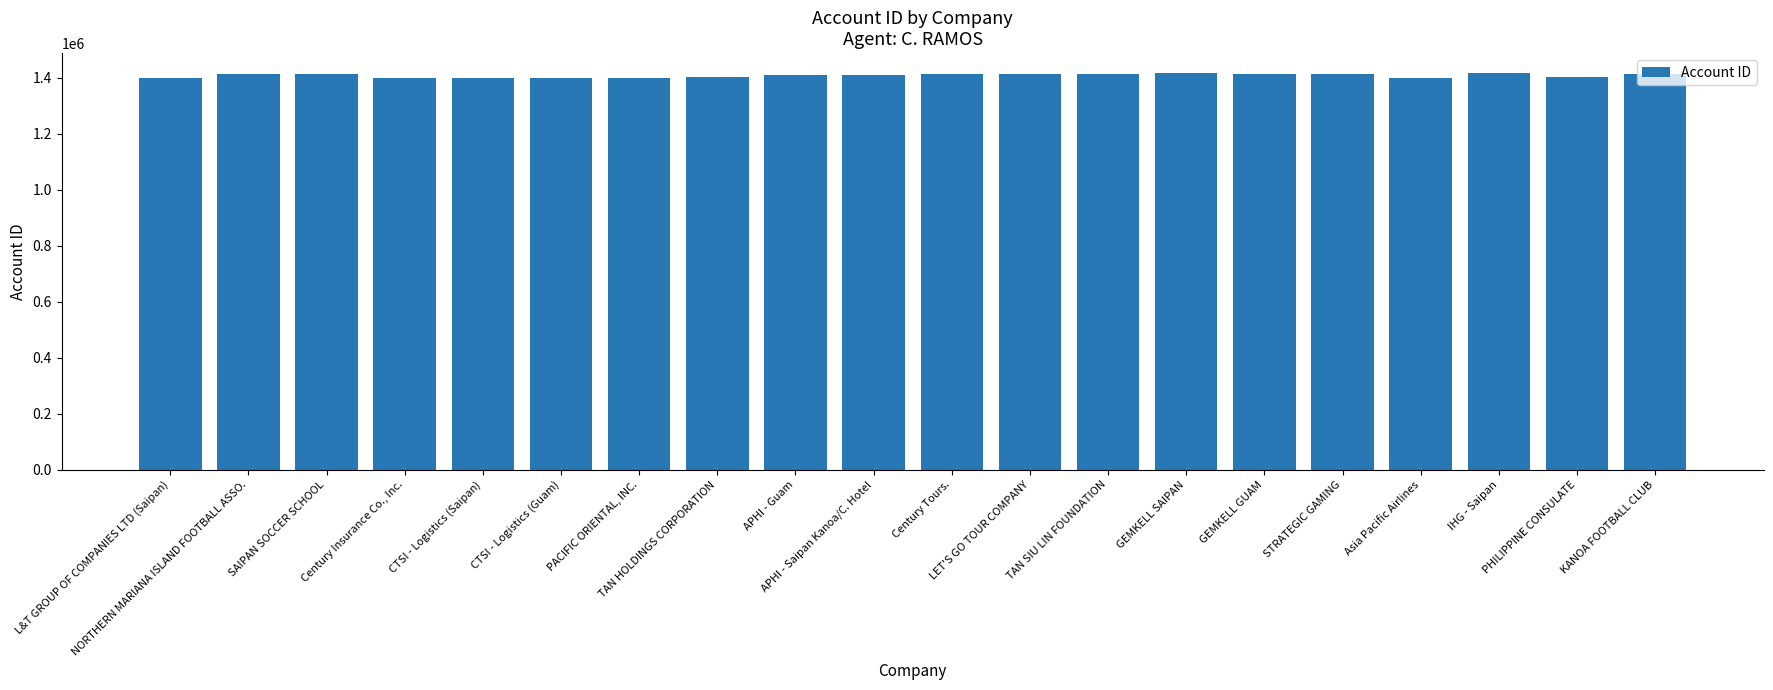

Count the number of data series in this chart.

1